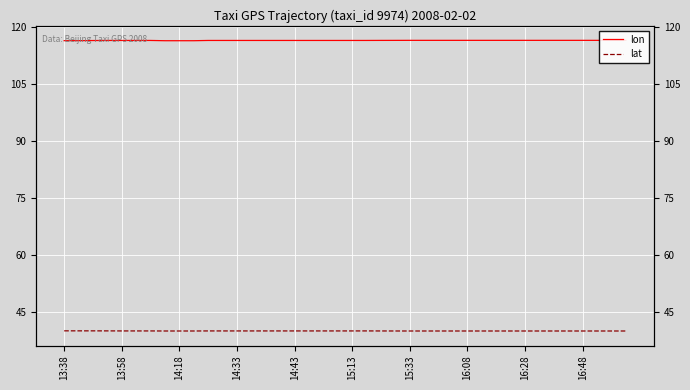

Is it true that lon equals 116.5 at 15:33?

True